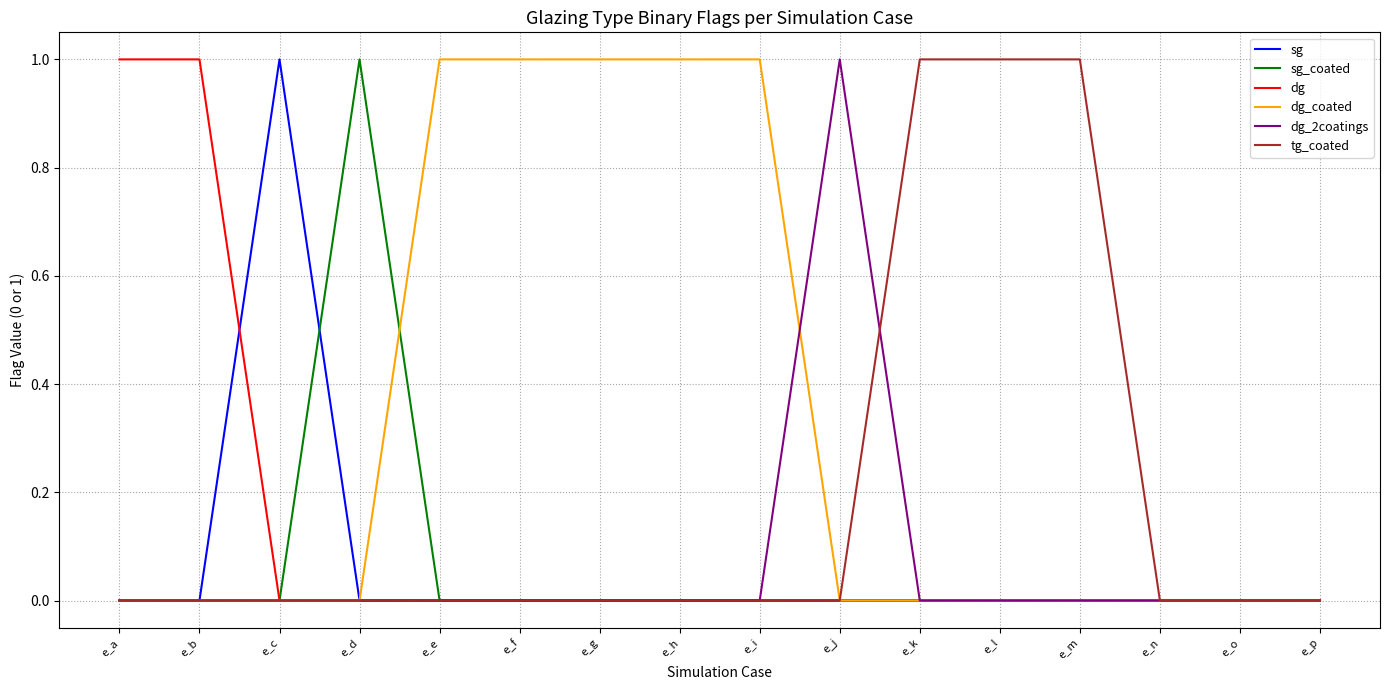

Reading left to right, transcribe all the data shown in this chart.

sg: 0	0	1	0	0	0	0	0	0	0	0	0	0	0	0	0
sg_coated: 0	0	0	1	0	0	0	0	0	0	0	0	0	0	0	0
dg: 1	1	0	0	0	0	0	0	0	0	0	0	0	0	0	0
dg_coated: 0	0	0	0	1	1	1	1	1	0	0	0	0	0	0	0
dg_2coatings: 0	0	0	0	0	0	0	0	0	1	0	0	0	0	0	0
tg_coated: 0	0	0	0	0	0	0	0	0	0	1	1	1	0	0	0